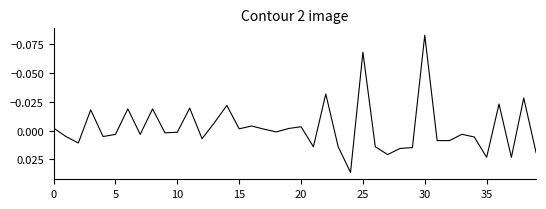

At which category does the chart reach its minimum across all series?

30